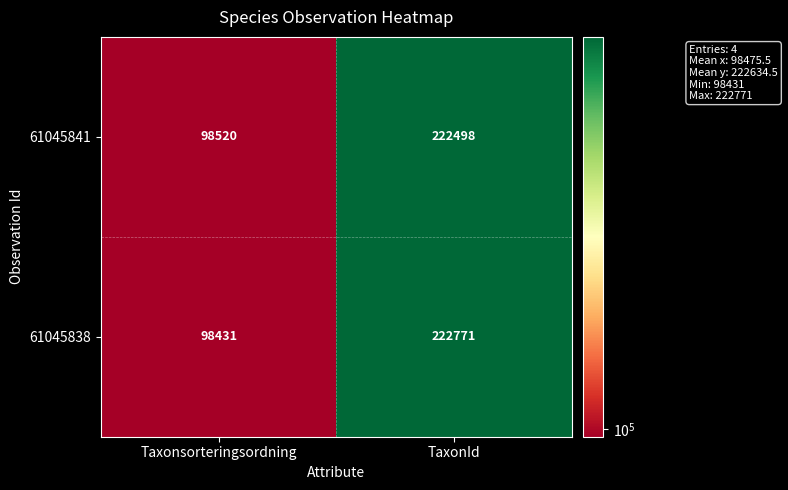

At which category is the sum across all series the highest?

TaxonId